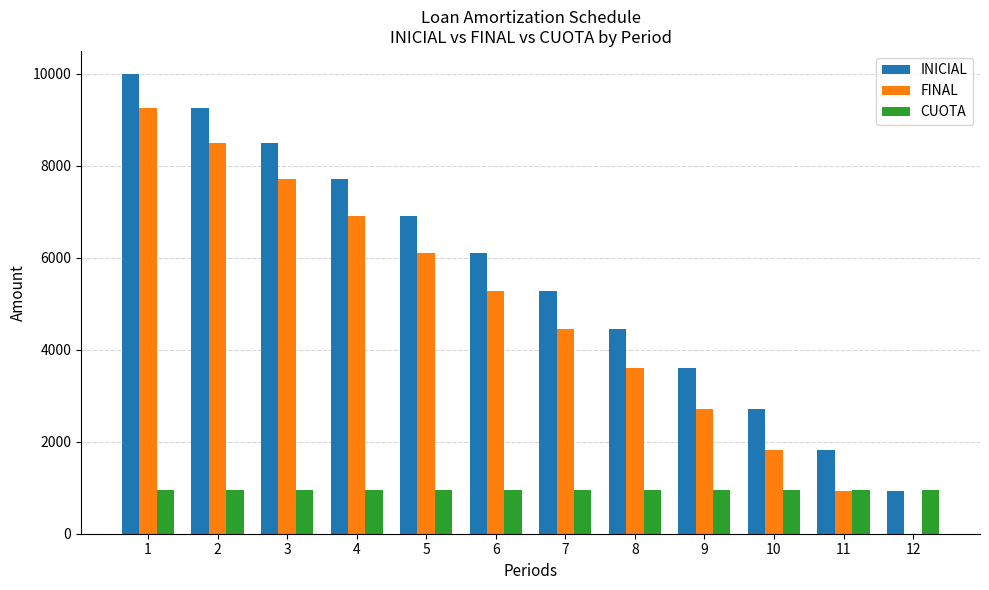

The CUOTA series shows 942.7 at 8. True or false?

True